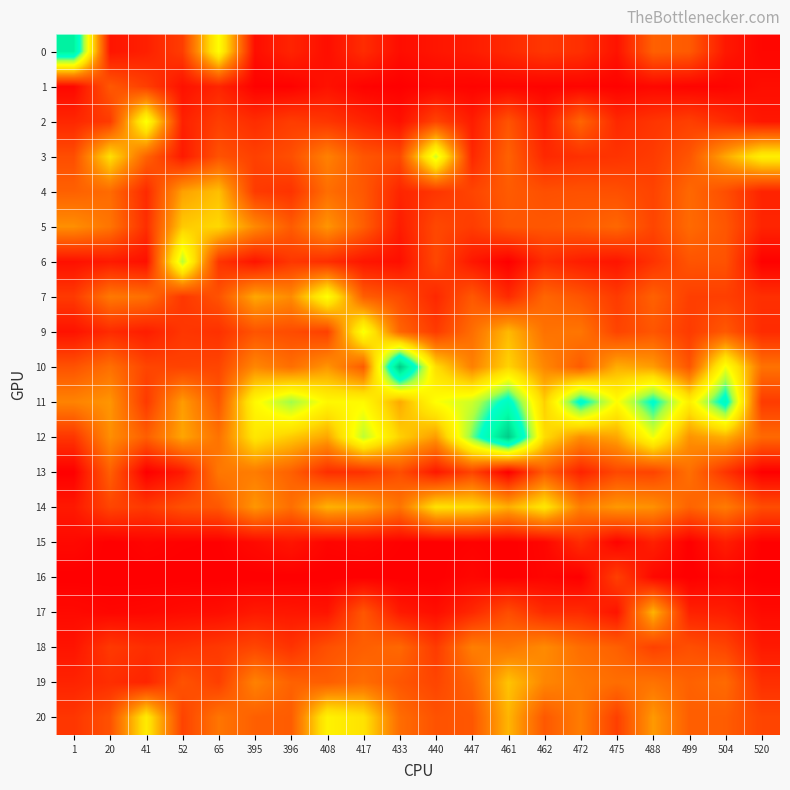

How many data points does each series have?

20